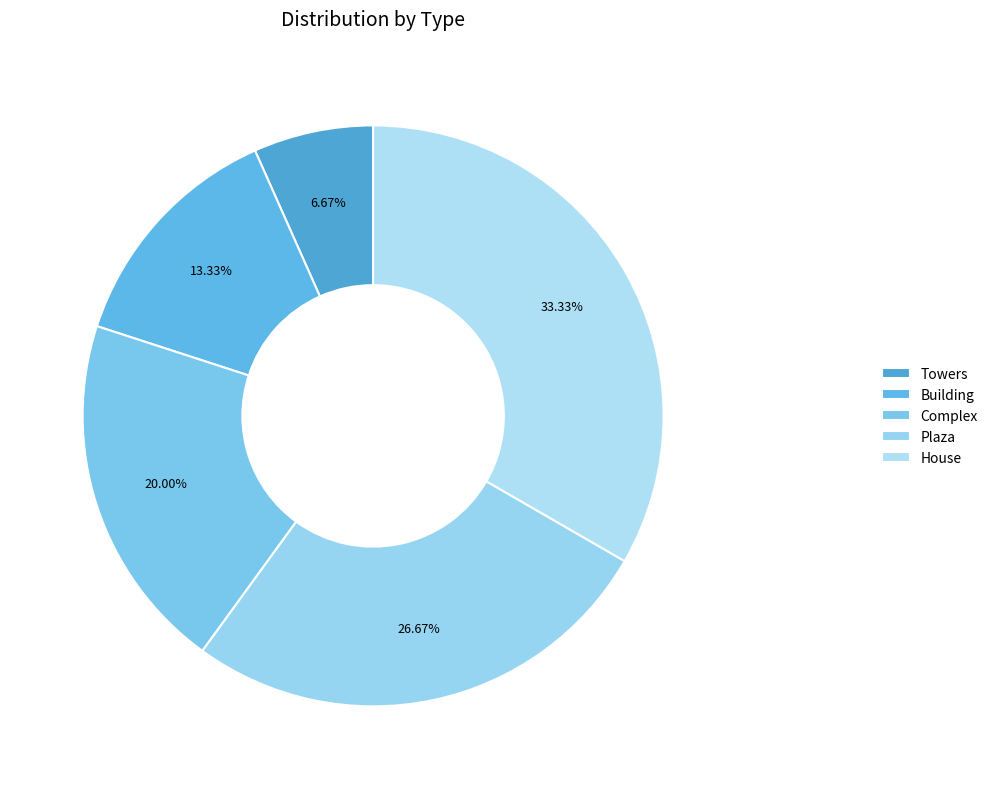

To the nearest percent, what is the difference between the Complex and House slice percentages?

13%